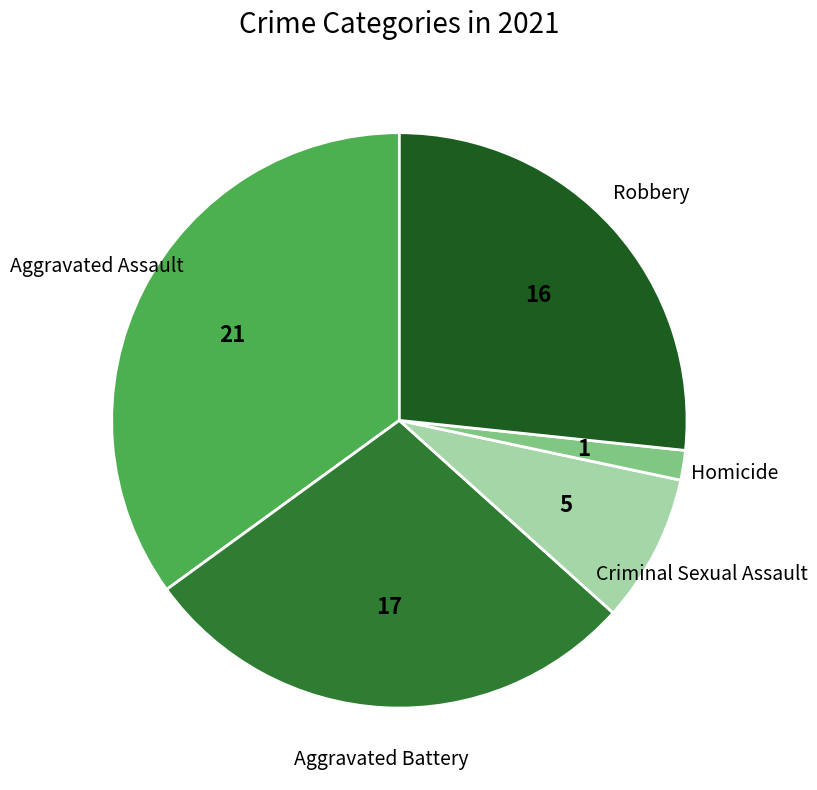

Is the sum of Aggravated Assault and Criminal Sexual Assault greater than half?

No